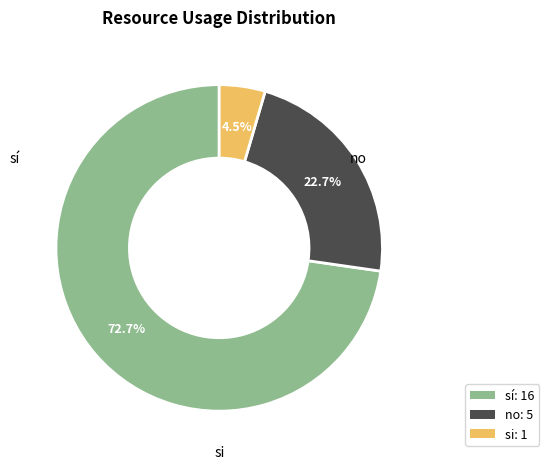

Which category has the biggest portion of the pie?

sí